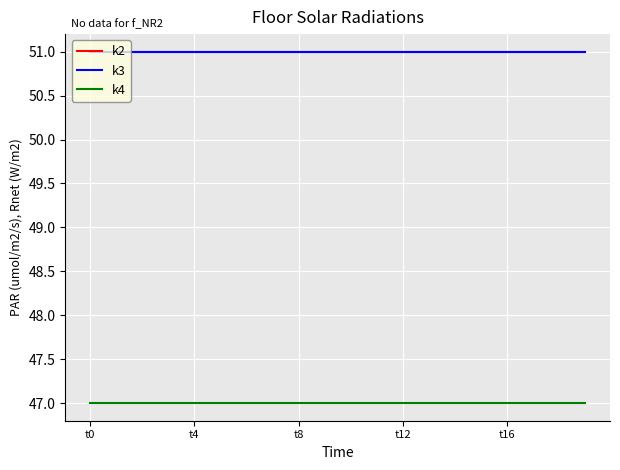

Does the chart display data point markers on the line(s)?

No